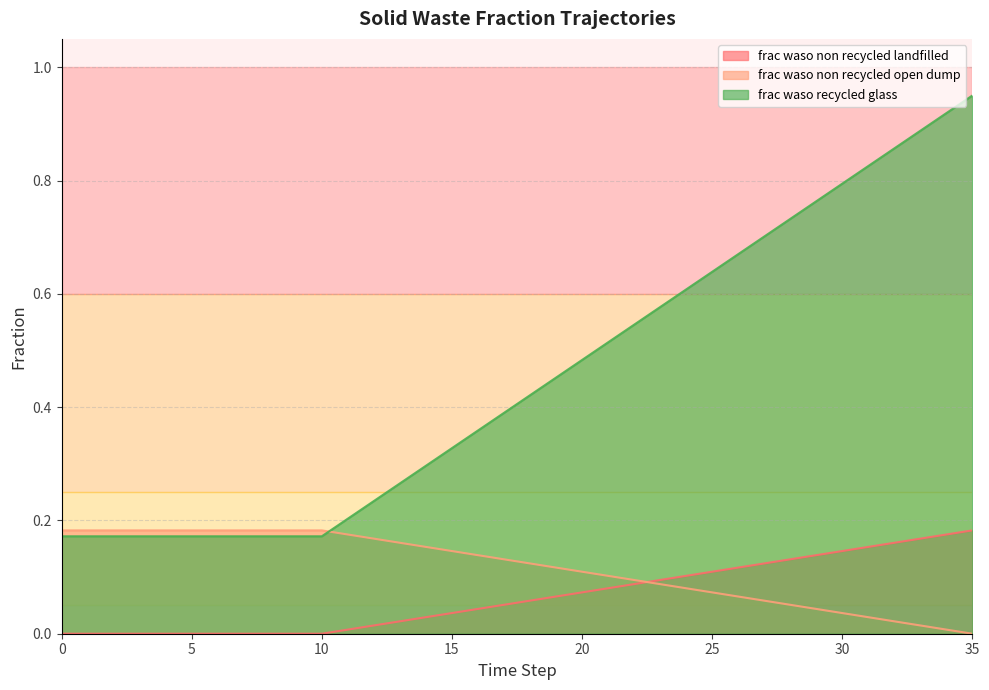

What is the difference between the highest and lowest values at 13?

0.2